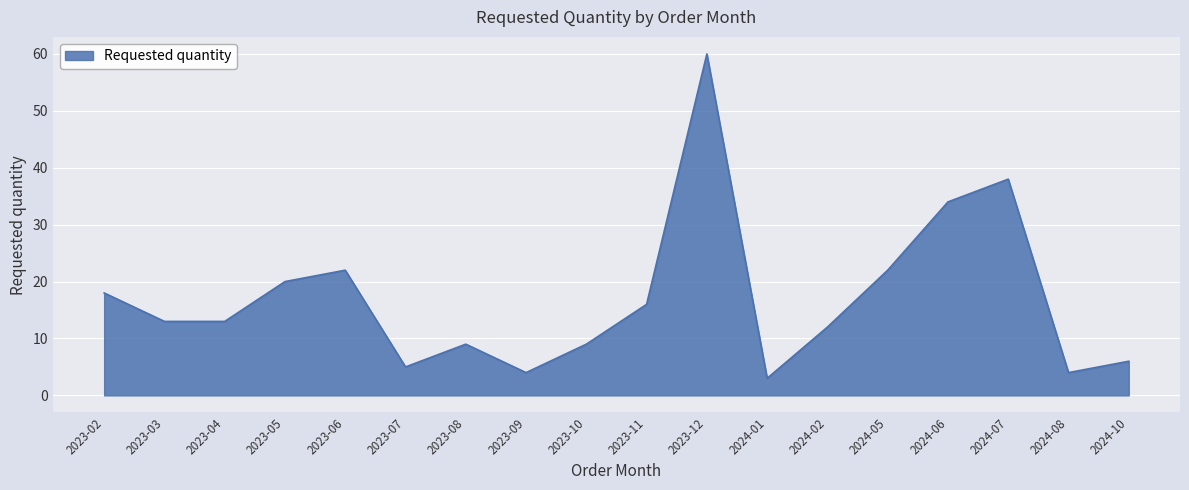

What is the approximate value at 2024-07?

38